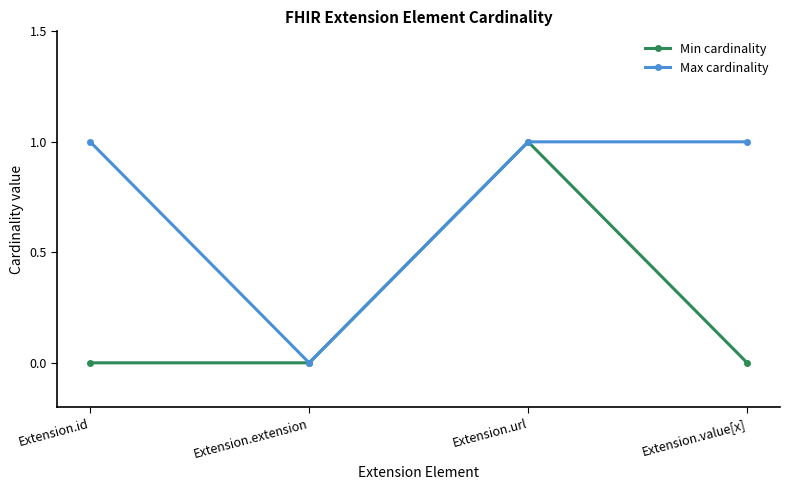

Does the chart have visible grid lines?

No